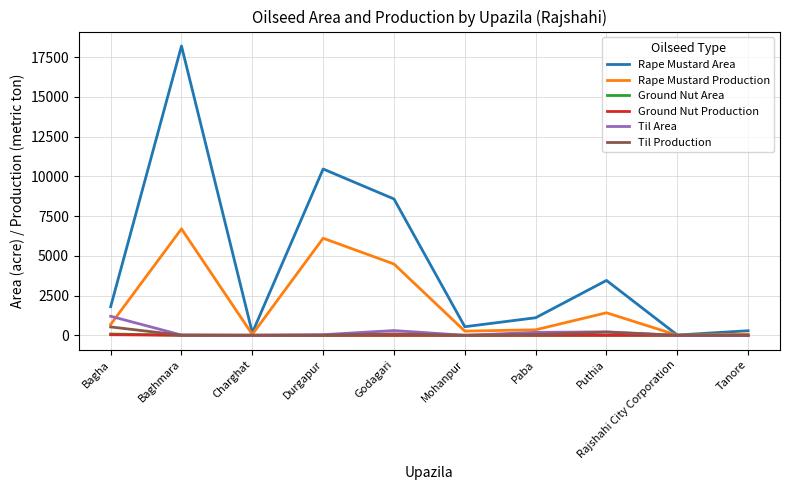

At how many categories does at least one series exceed 8346?

3